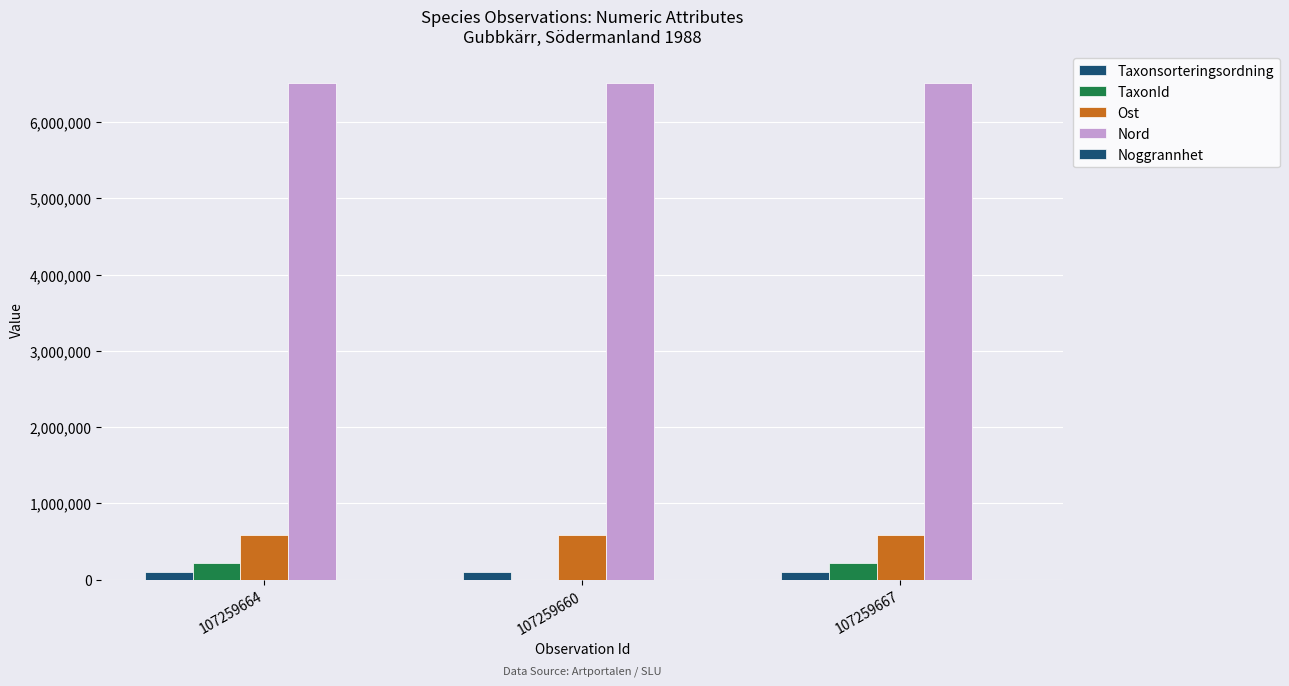

What is the label of the 3rd bar from the right?

107259664